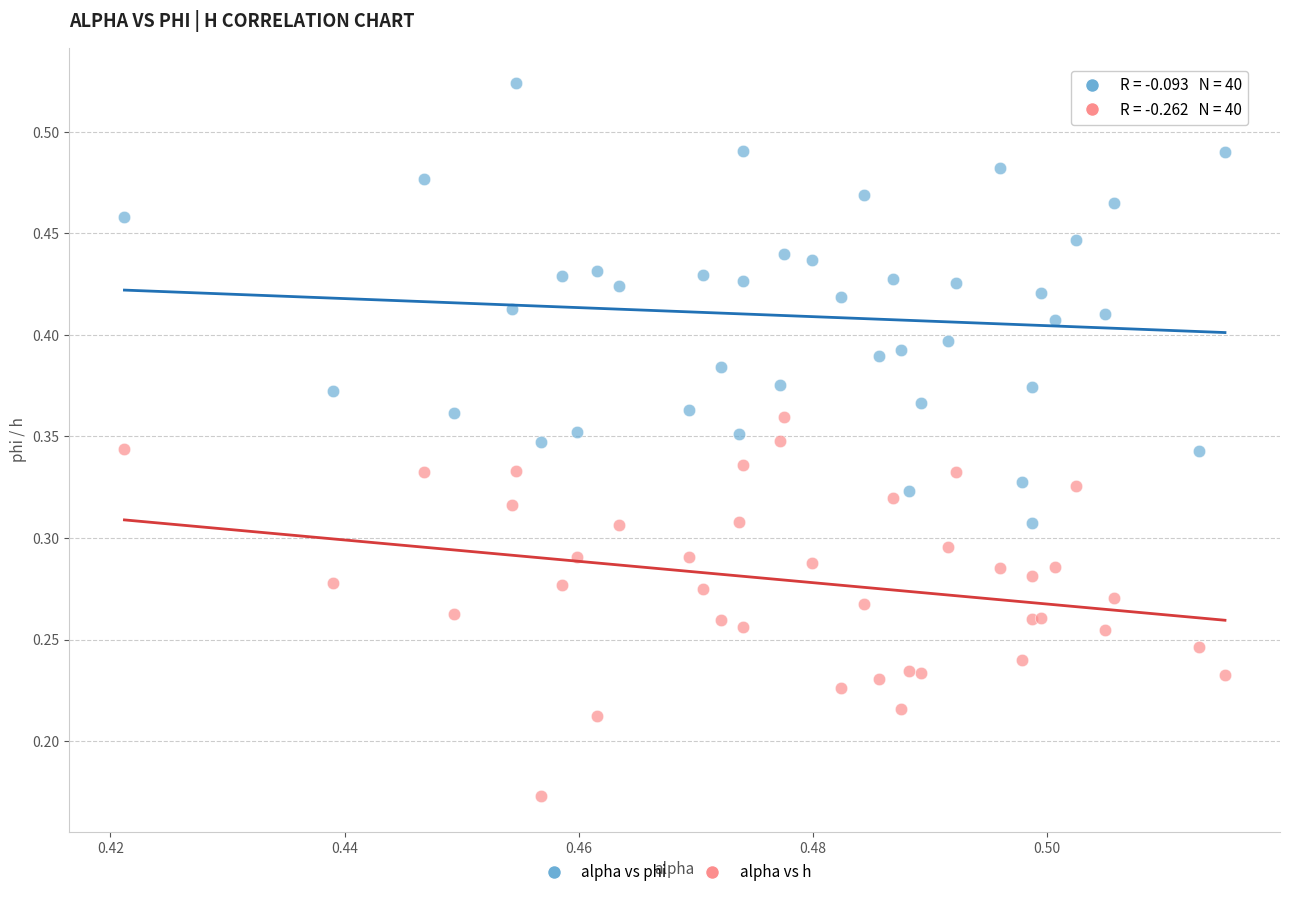

What are all the series names shown in the legend?

alpha vs phi, alpha vs h